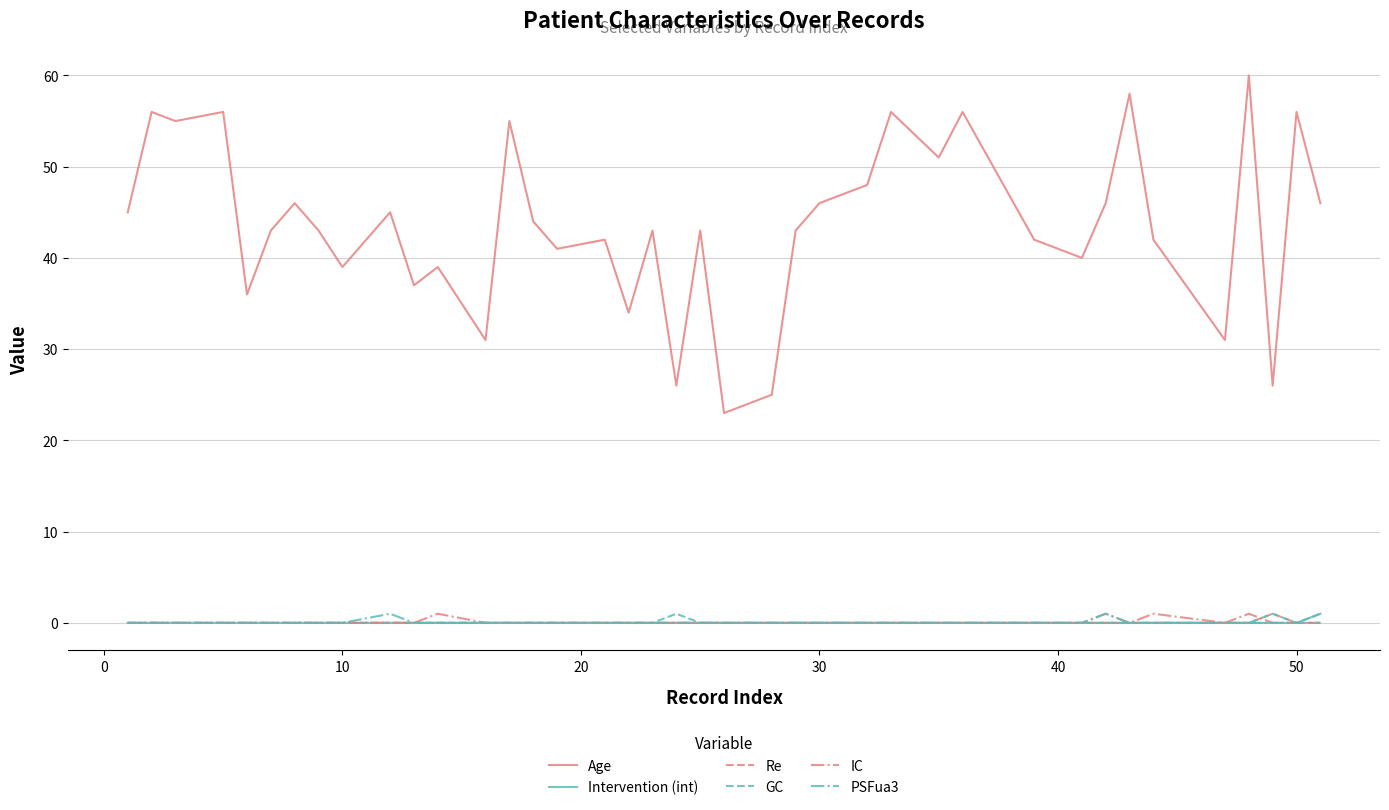

Which series has the largest total across all categories?

Age